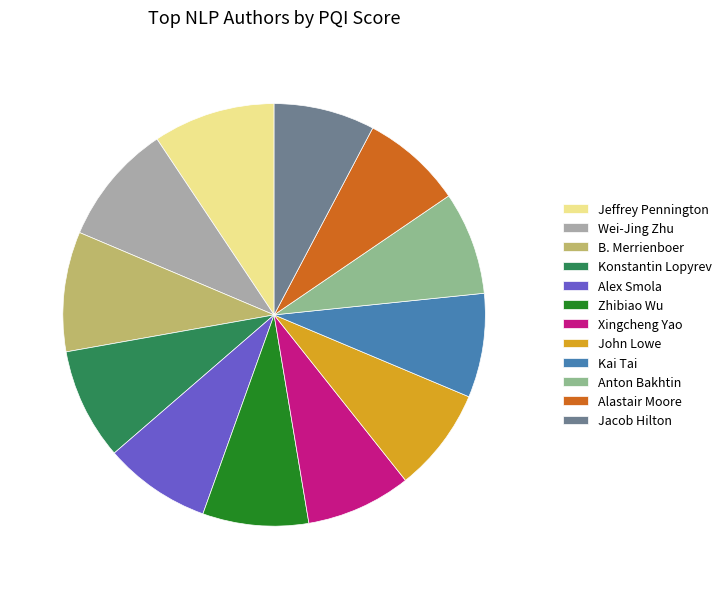

Is the sum of John Lowe and Konstantin Lopyrev greater than half?

No